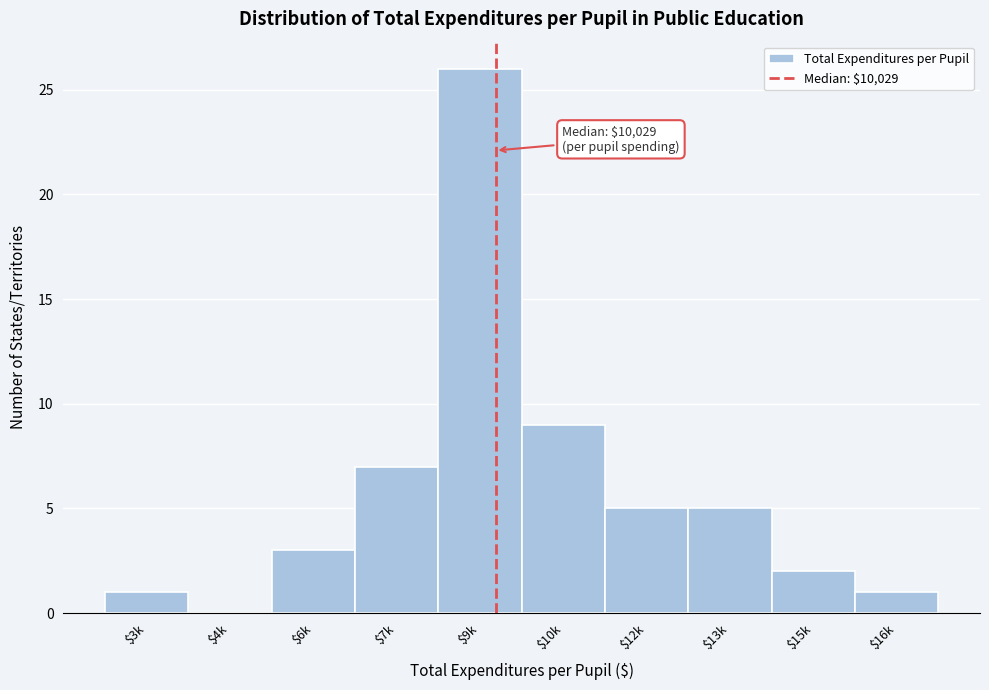

At which label is the value closest to 13?

$10k